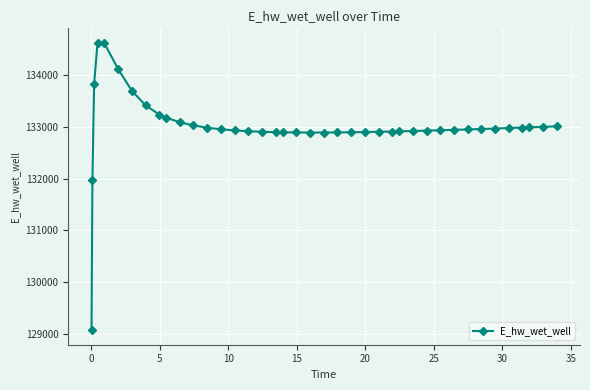

What is the difference between the maximum and minimum values?

5557.7